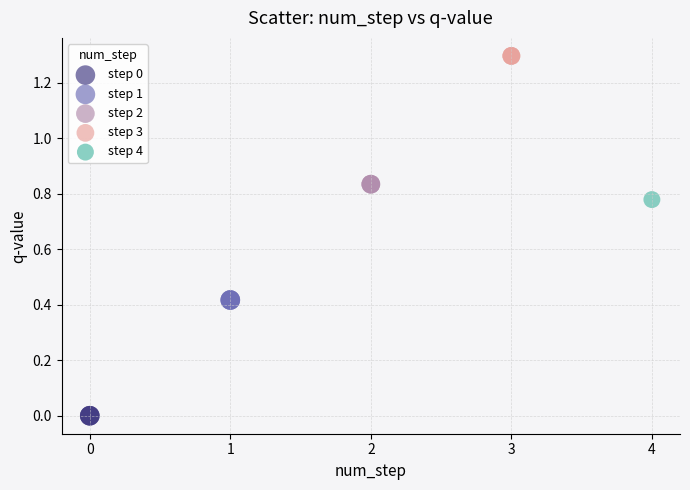

Which series contains the highest Y value?

step 3